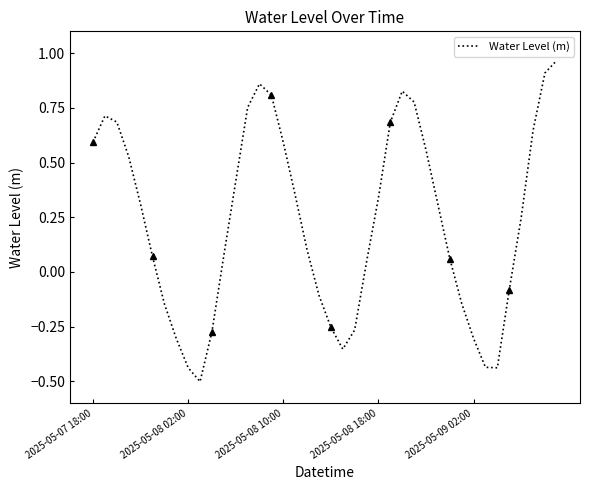

What is the lowest value of the Water Level (m) series?

-0.5